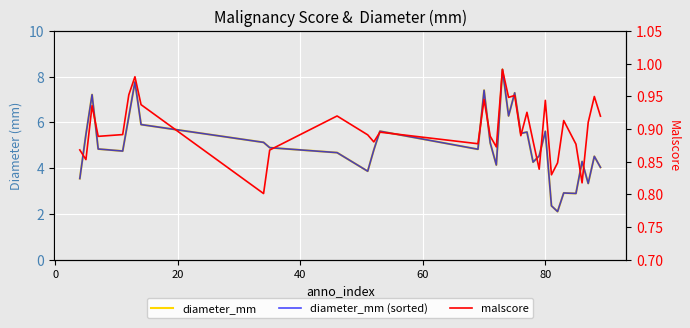

True or false: malscore and diameter_mm (sorted) cross at least once.

False